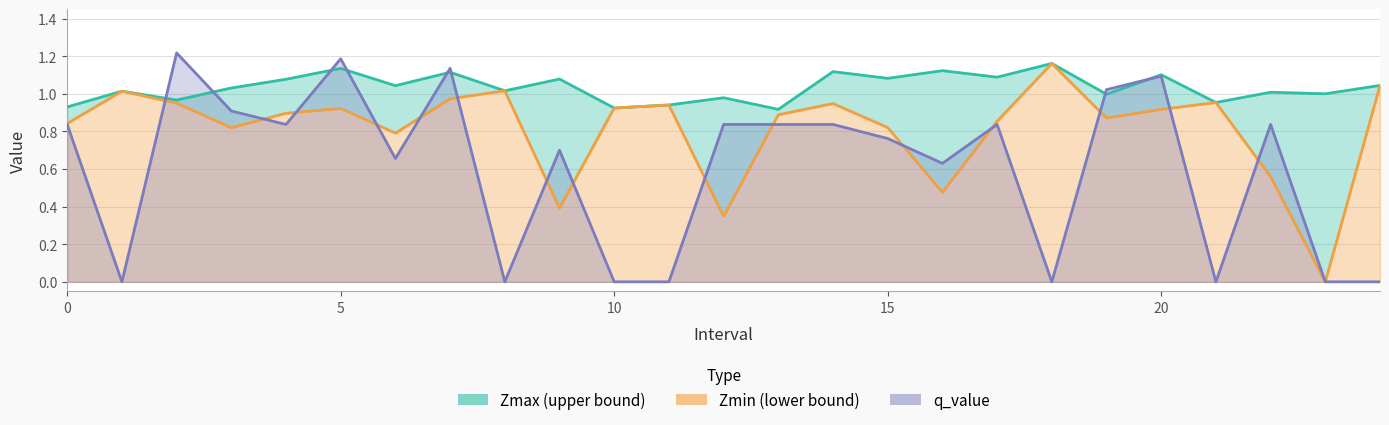

Which has a higher value, 0 or 22?

22